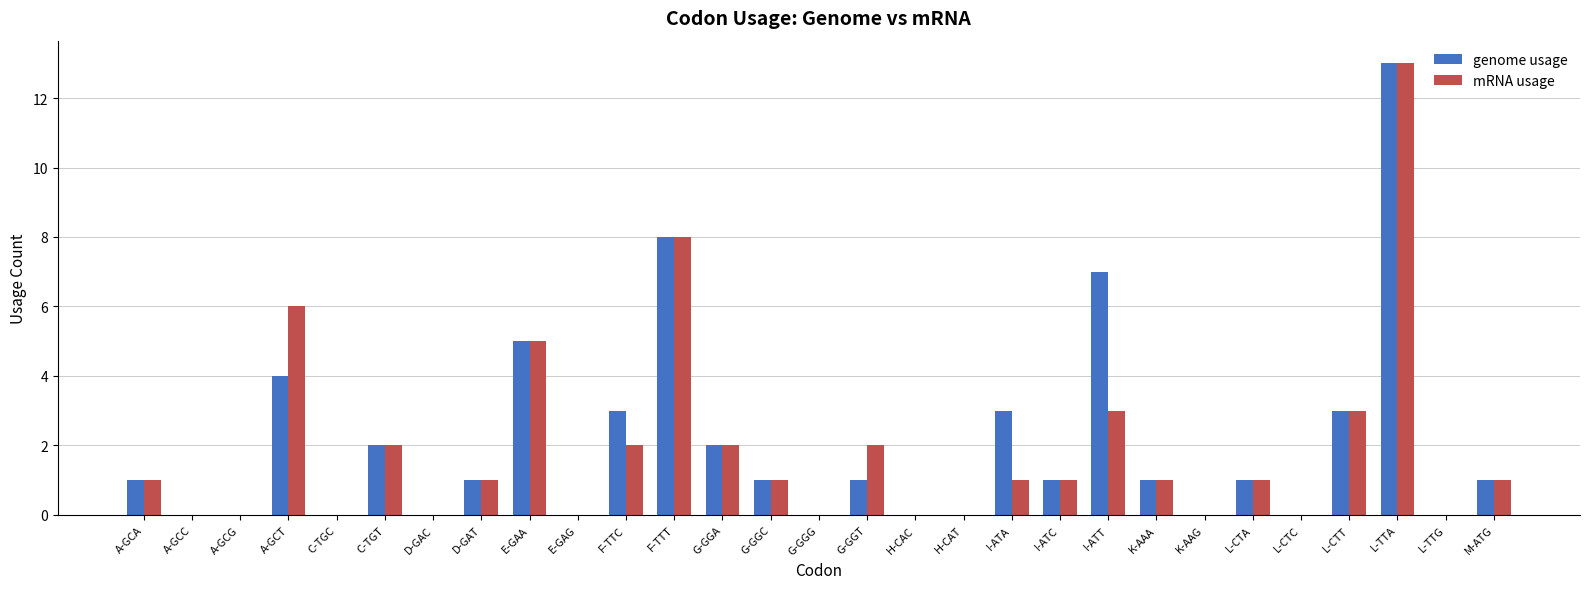

True or false: mRNA usage has a value of 2 at C-TGT.

True